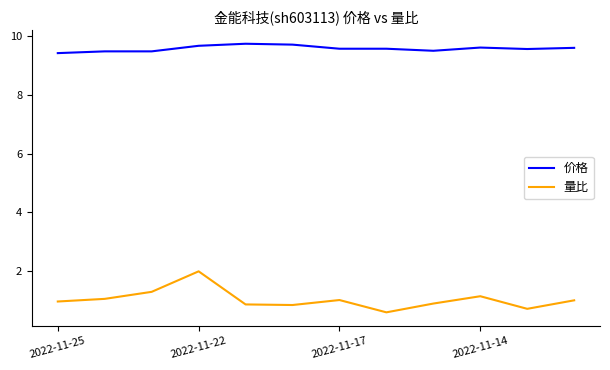

Which series has the largest total across all categories?

价格